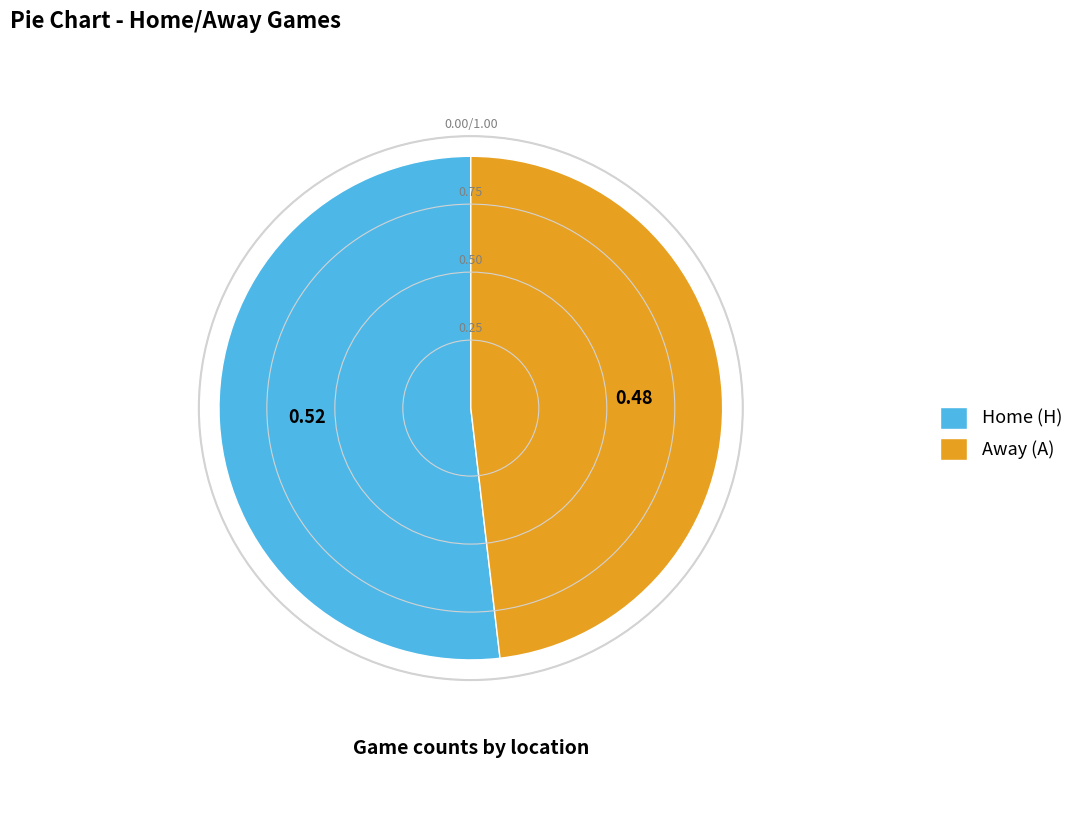

Is there any slice that represents more than half of the pie?

Yes